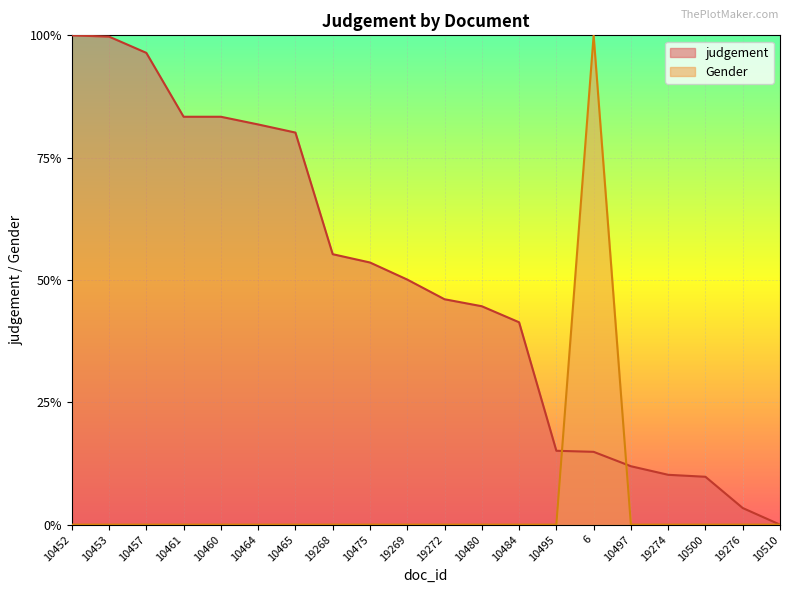

True or false: Gender has a value of 0.0 at 10495.

True